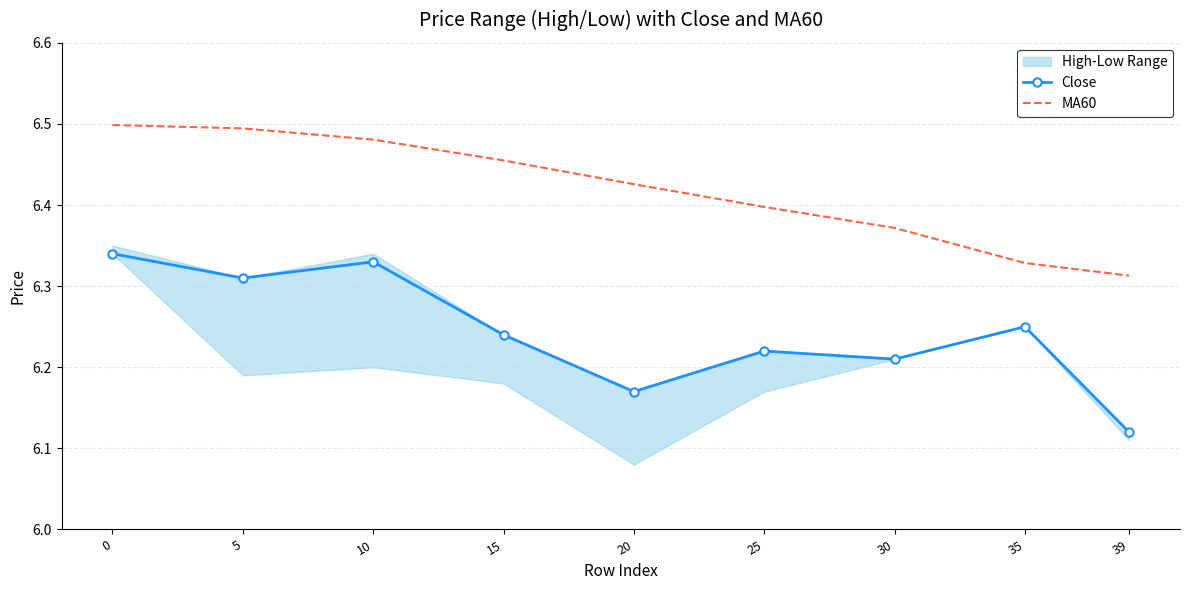

Reading left to right, transcribe all the data shown in this chart.

Close: 6.3	6.3	6.3	6.2	6.2	6.2	6.2	6.2	6.1
MA60: 6.5	6.5	6.5	6.5	6.4	6.4	6.4	6.3	6.3